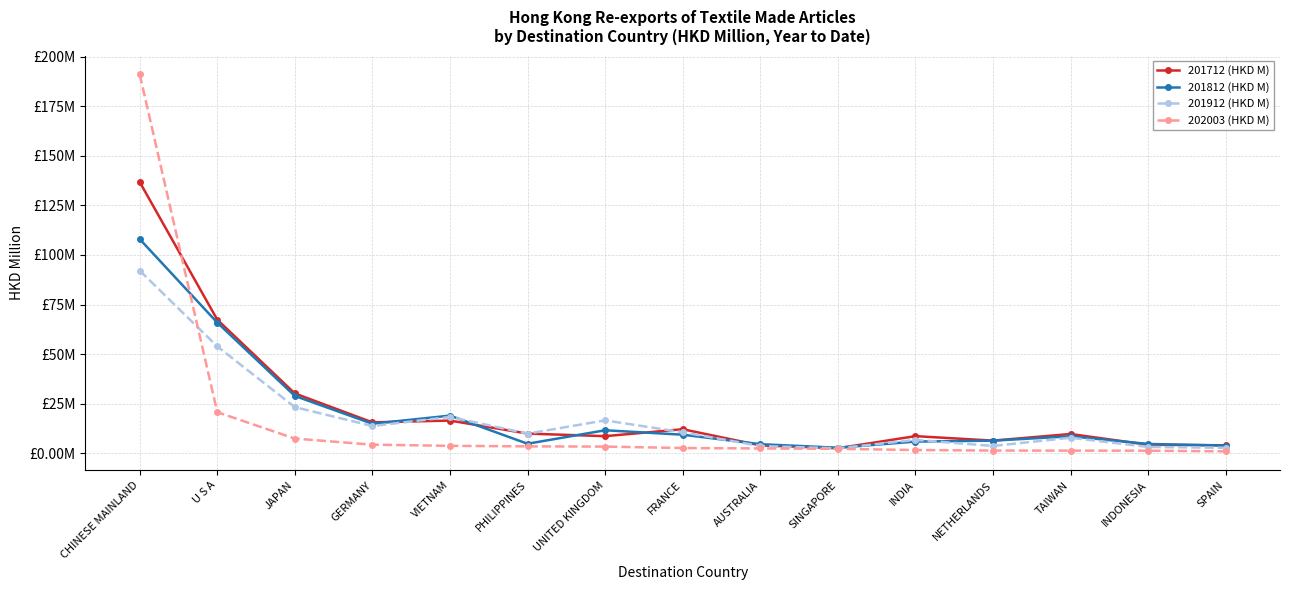

Between U S A and PHILIPPINES, which is larger?

U S A